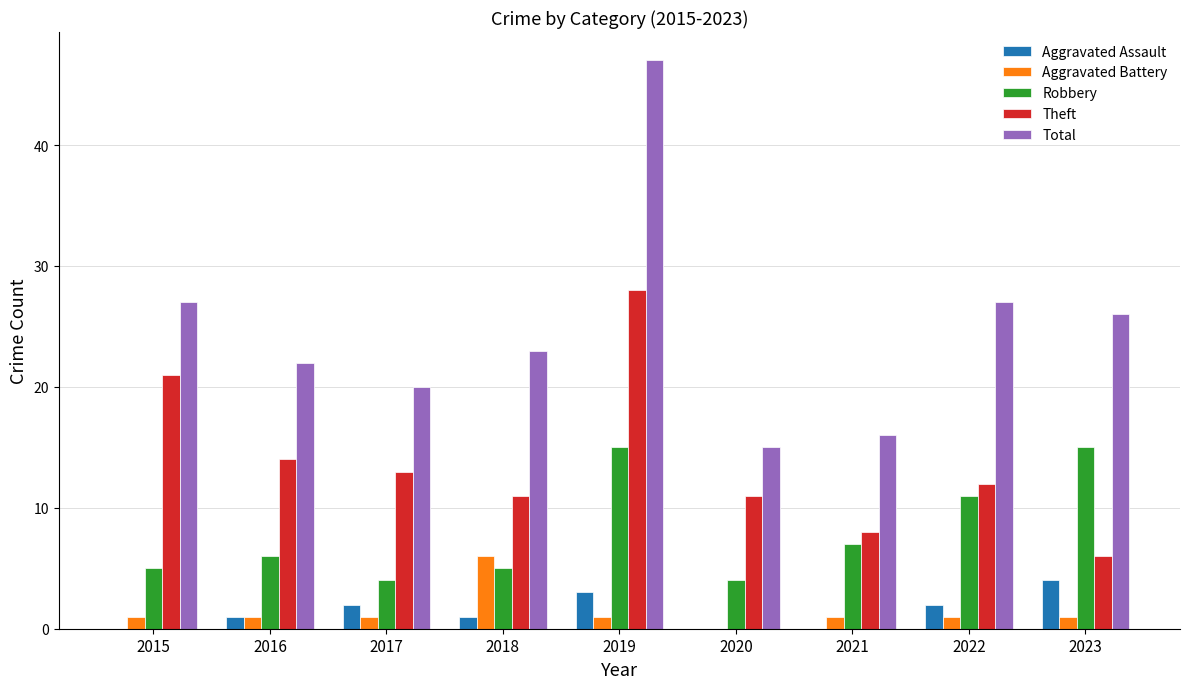

How many series are shown in this chart?

5